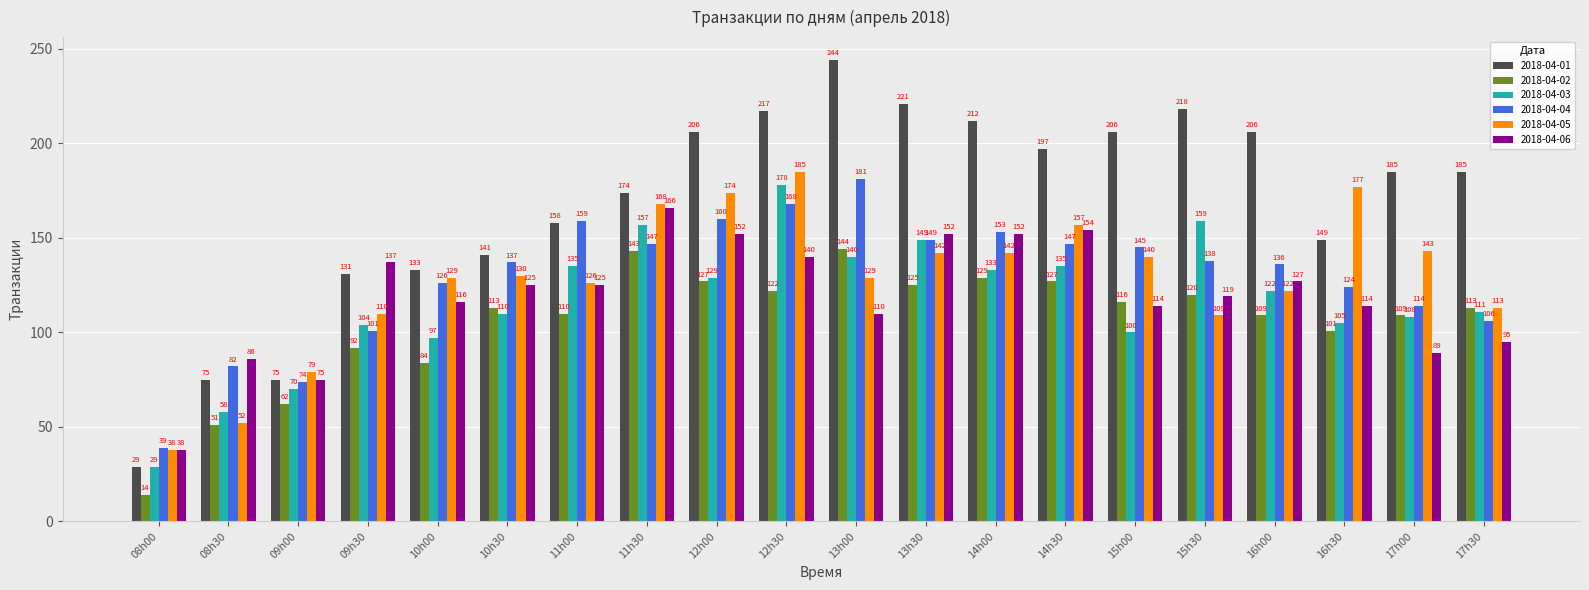

Rank the series at 13h00 from lowest to highest value.

2018-04-06, 2018-04-05, 2018-04-03, 2018-04-02, 2018-04-04, 2018-04-01